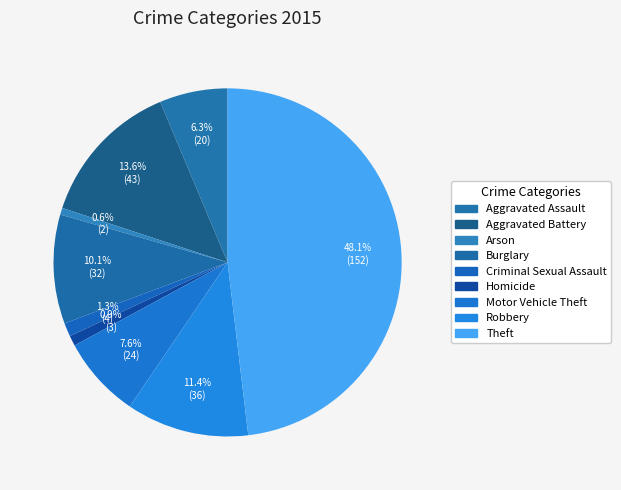

How many slices are in this pie chart?

9